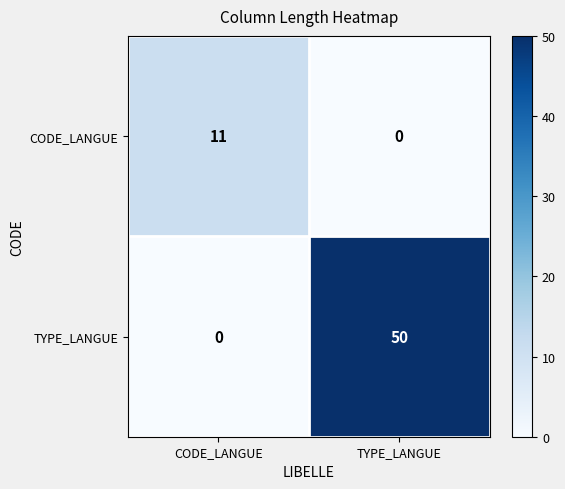

Which category has the highest value in the TYPE_LANGUE series?

TYPE_LANGUE